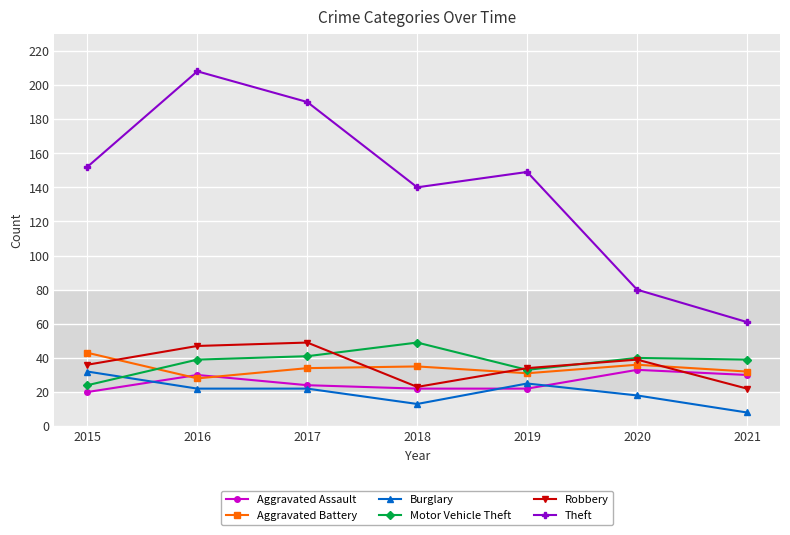

What is the value of the Aggravated Battery point at the 4th from the left?

35